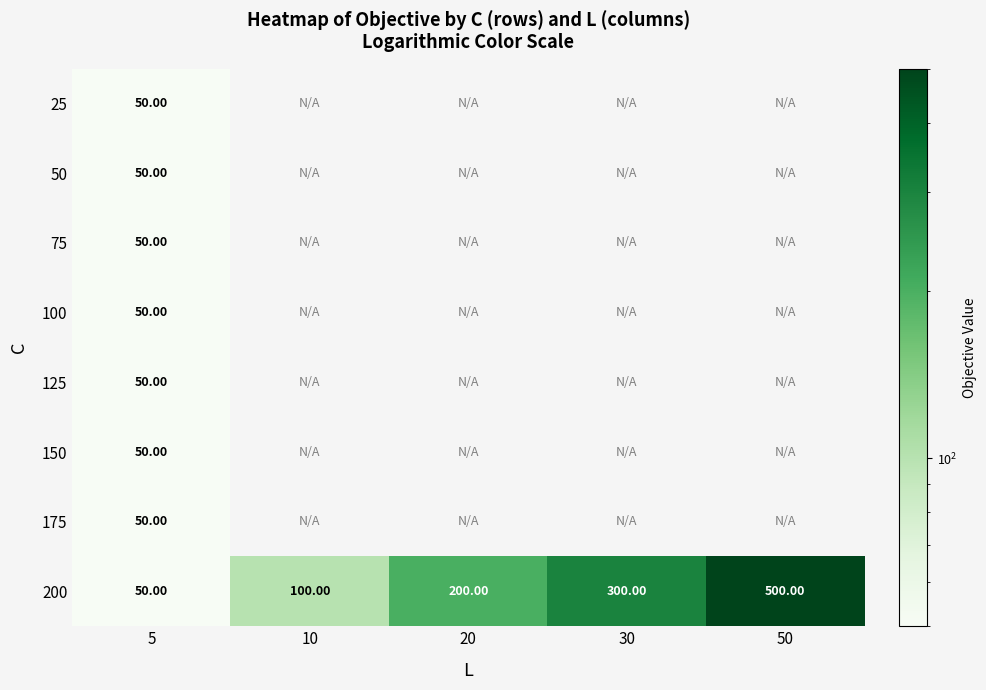

What is the difference between the 200 values at 20 and 50?

300.0